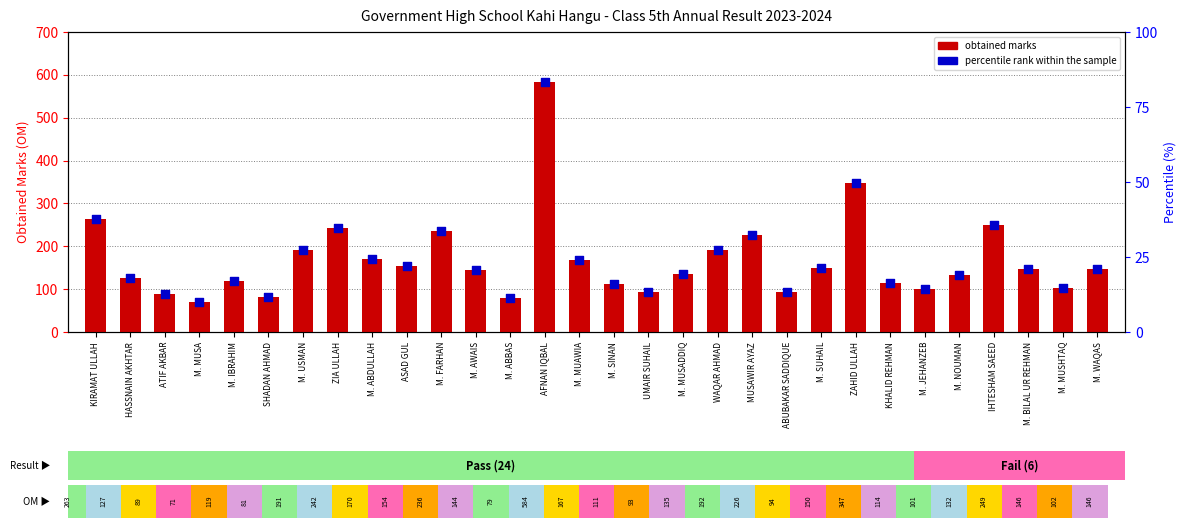

At which category is the sum across all series the highest?

AFNAN IQBAL